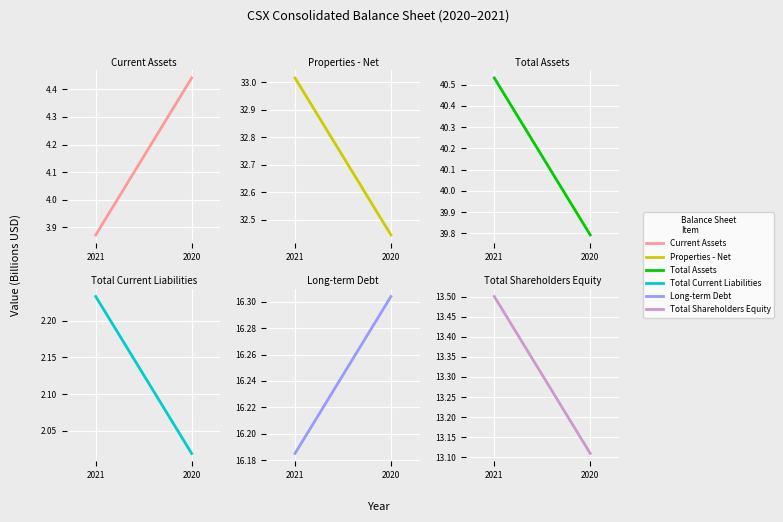

What are all the series names shown in the legend?

Current Assets, Properties - Net, Total Assets, Total Current Liabilities, Long-term Debt, Total Shareholders Equity